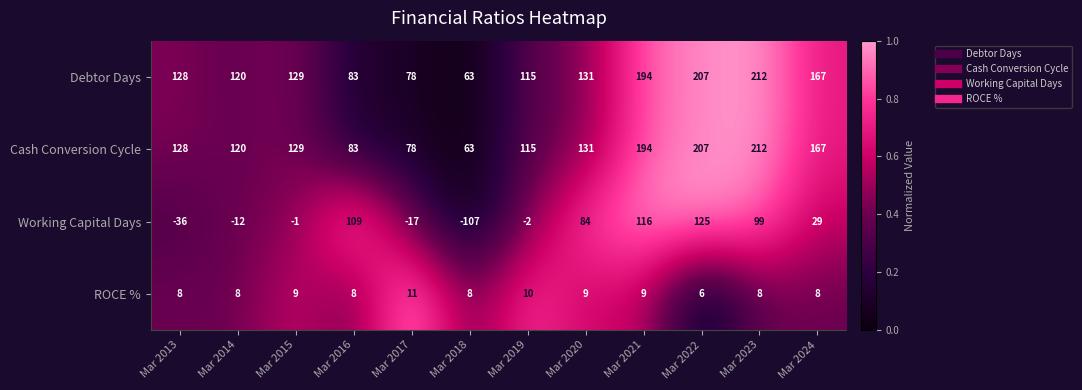

What is the difference between the maximum and second lowest values in the Cash Conversion Cycle series?

134